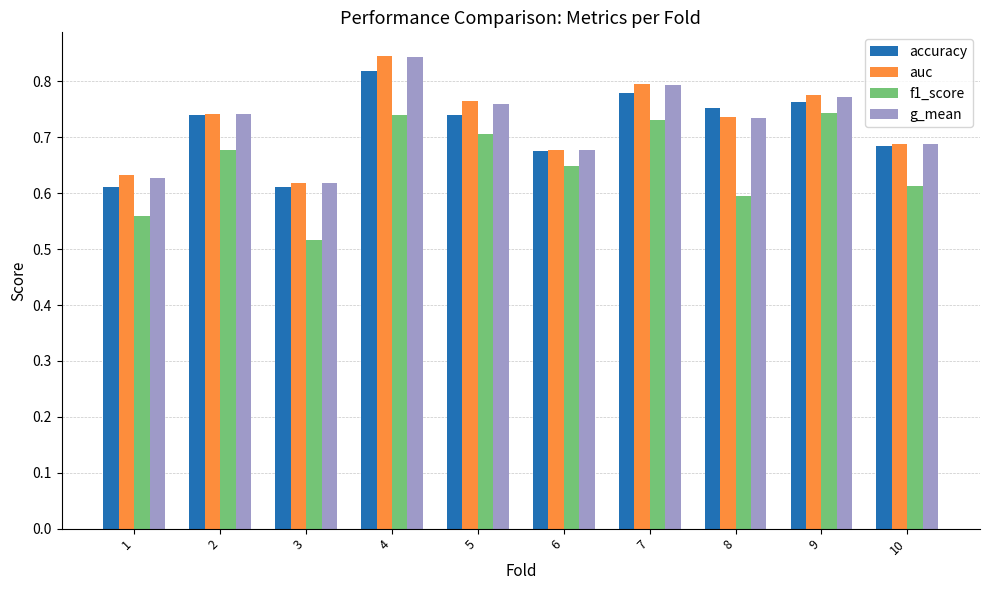

Is it true that accuracy equals 0.4 at 10?

False